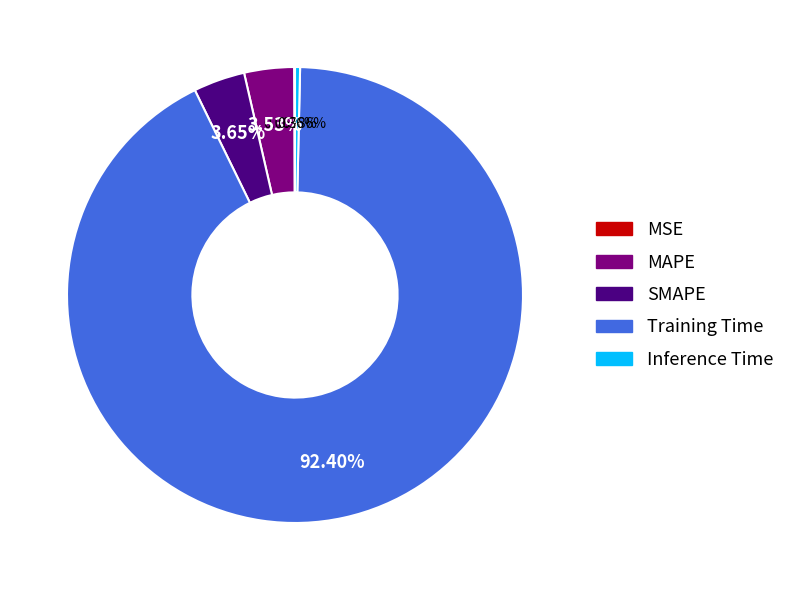

To the nearest percent, what is the difference between the Inference Time and MAPE slice percentages?

3%